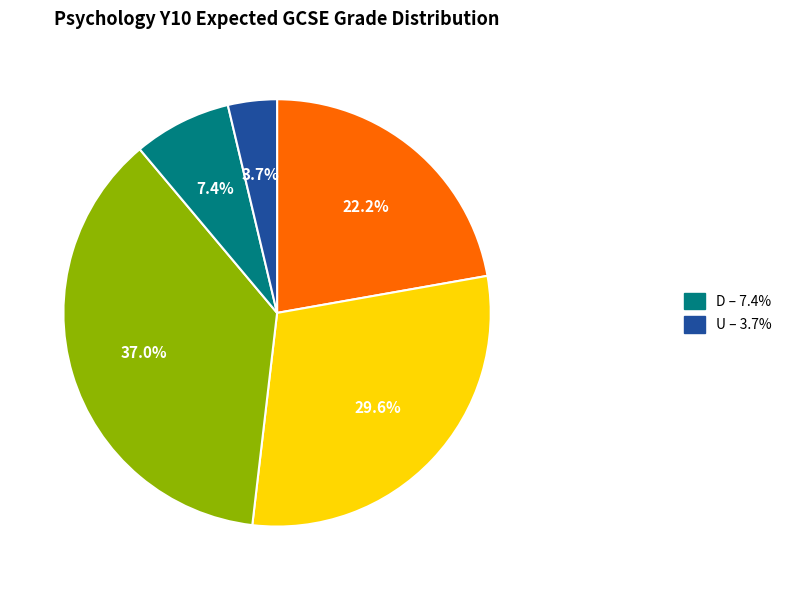

To the nearest percent, what is the average slice percentage?

20%